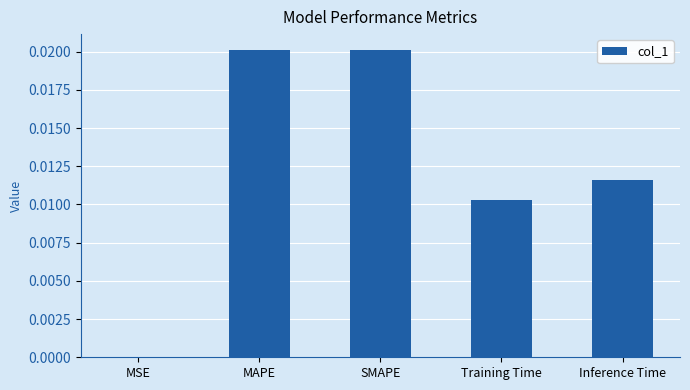

The value at MAPE is 0.0. True or false?

True